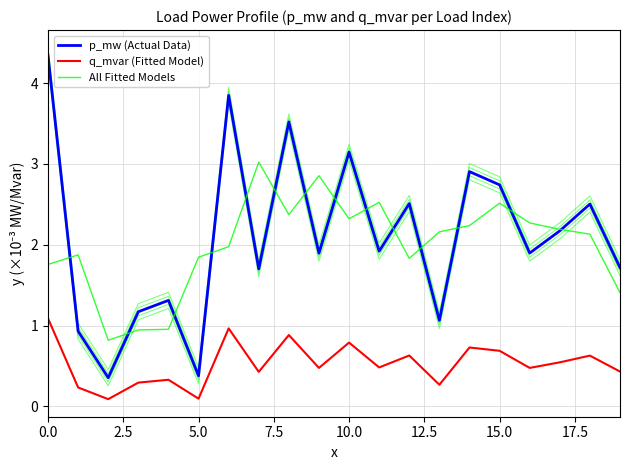

Is it true that All Fitted Models equals 1.2 at 13?

False